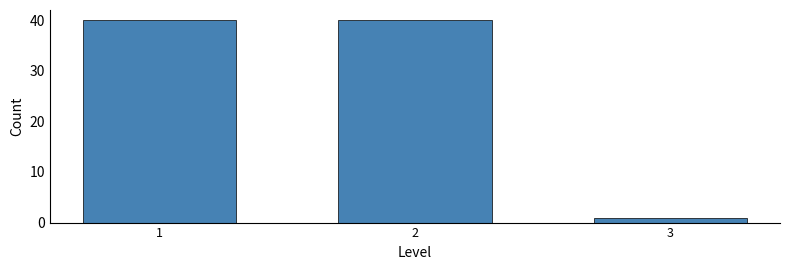

Reading left to right, extract all data points from this chart.

40	40	1